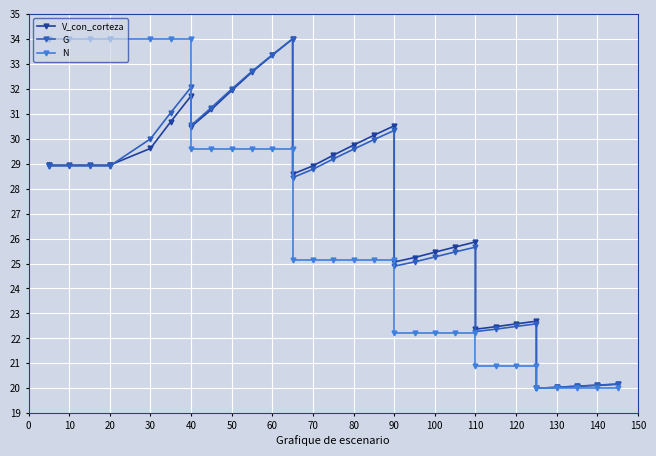

What is the difference between the maximum and second lowest values in the N series?

14.0